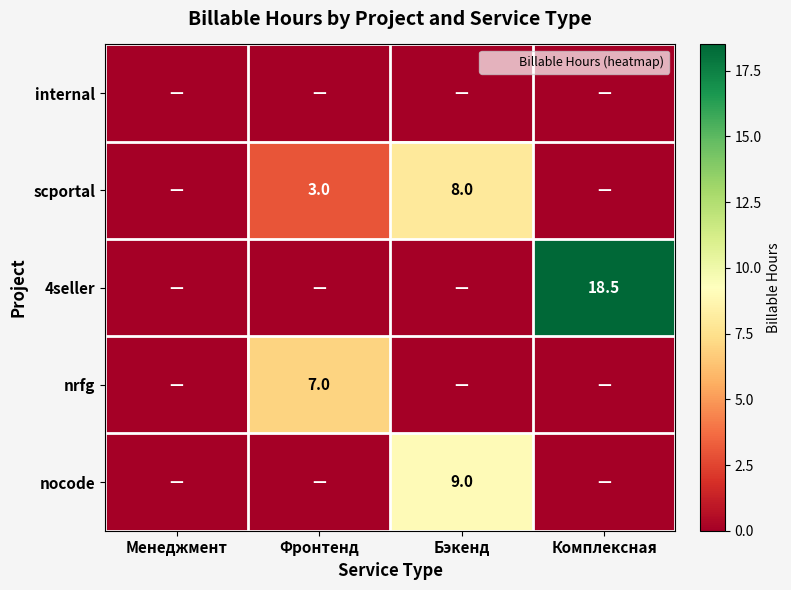

Is the value of scportal at Комплексная greater than the value of 4seller at Комплексная?

No